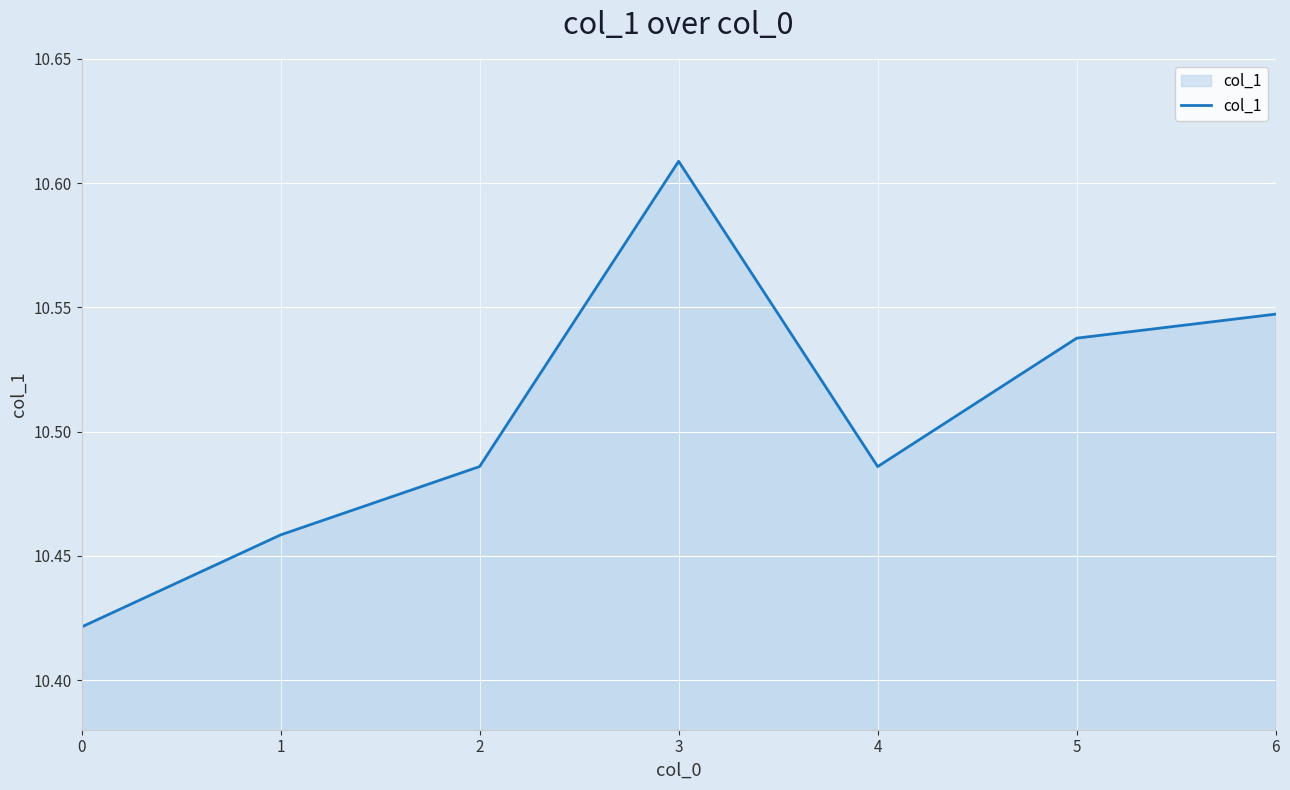

What is the change in value from 1 to 3?

+0.2